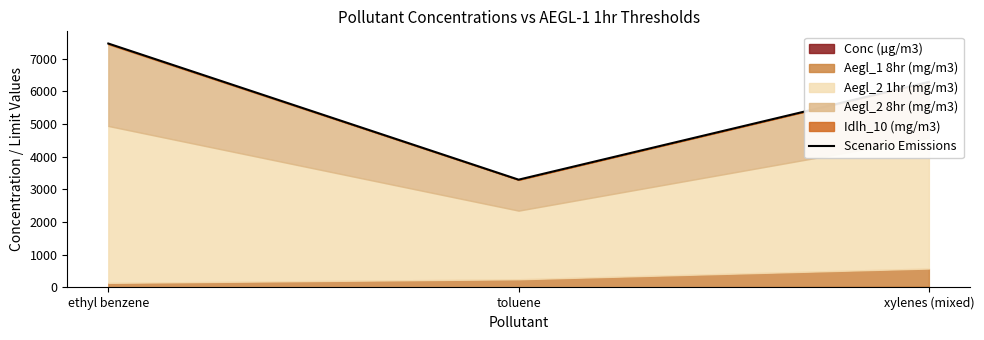

What is the greatest value displayed?

7462.7